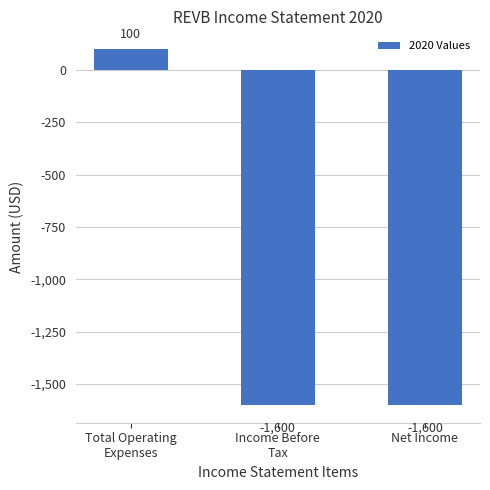

Reading left to right, transcribe all the data shown in this chart.

100	-1600	-1600